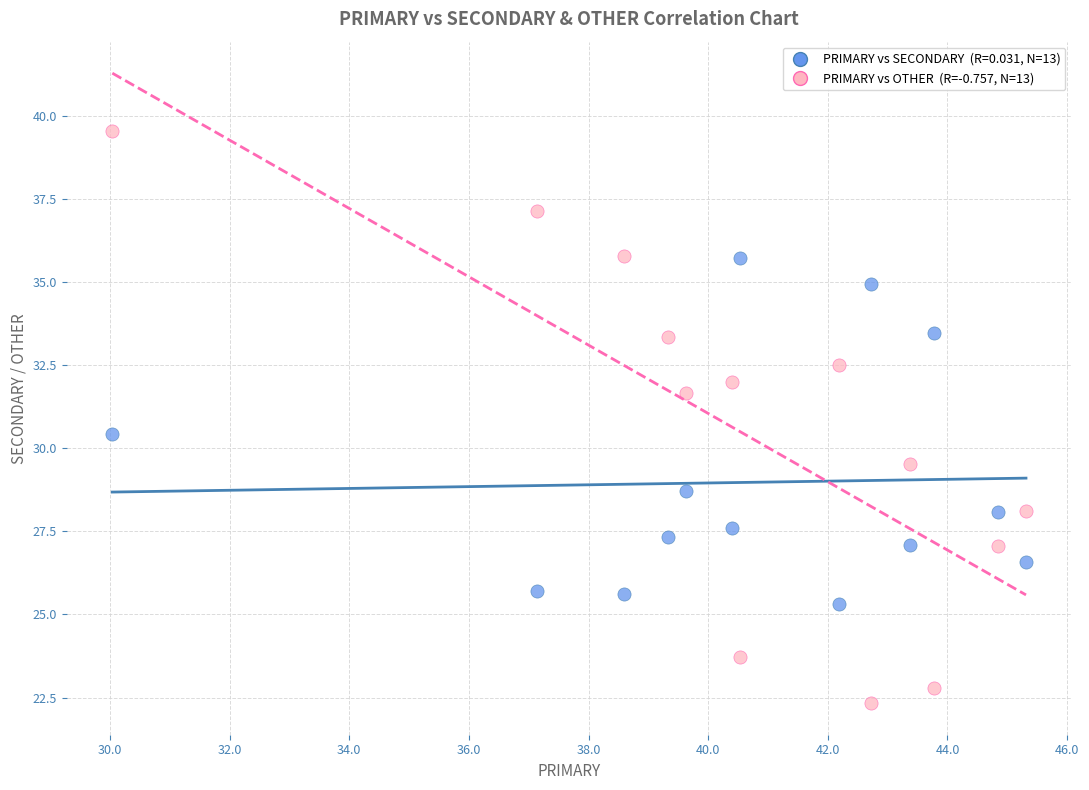

Across all data points, what is the range of X values (max minus min)?

15.3